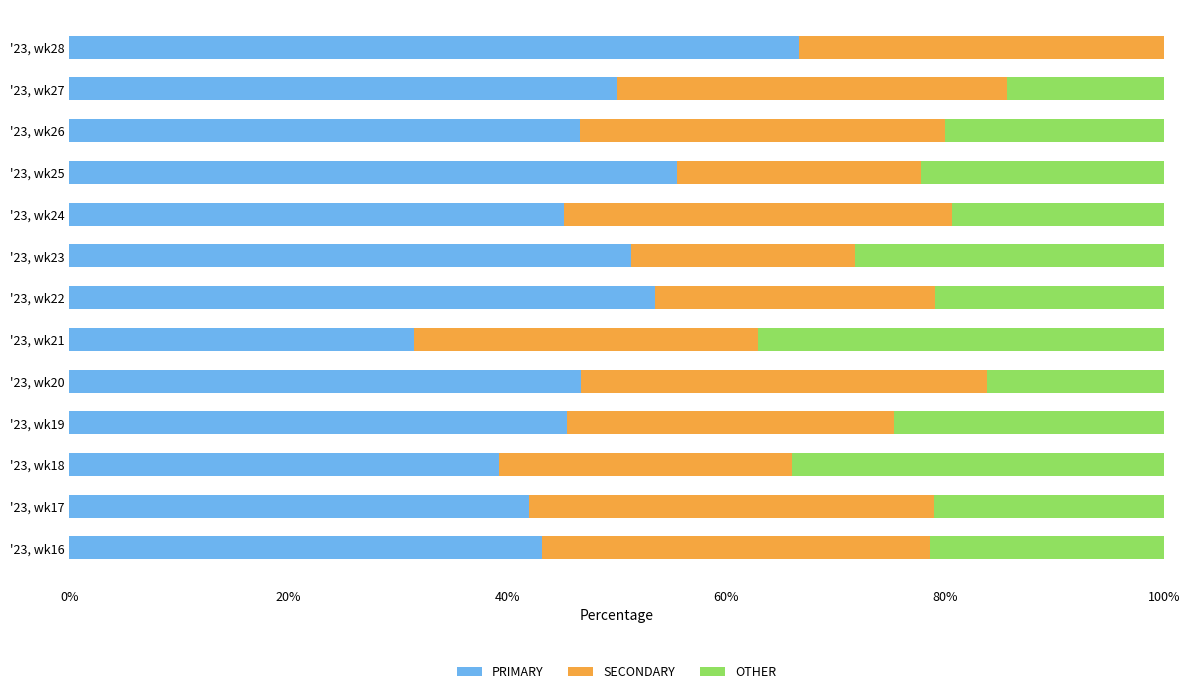

What is the highest value of the PRIMARY series?

66.7